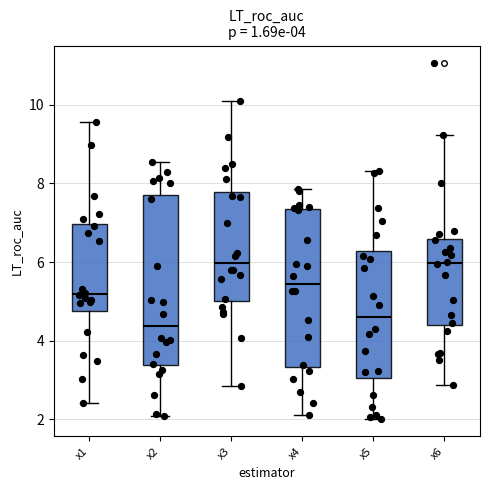

Which box is the tallest, from its lower edge to its upper edge?

x2